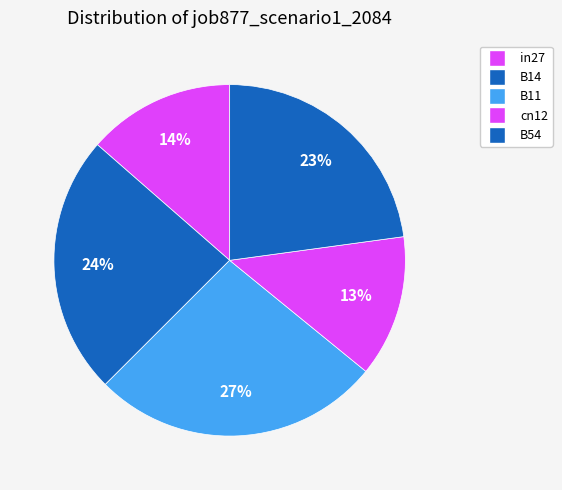

To the nearest percent, what is the difference between the largest and smallest slice percentages?

14%